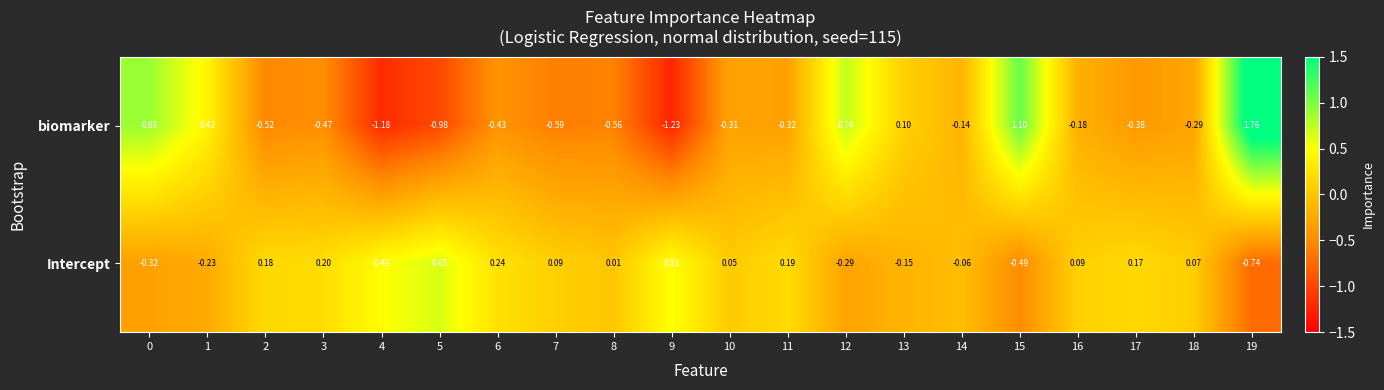

Which series changed the most between 7 and 15?

biomarker